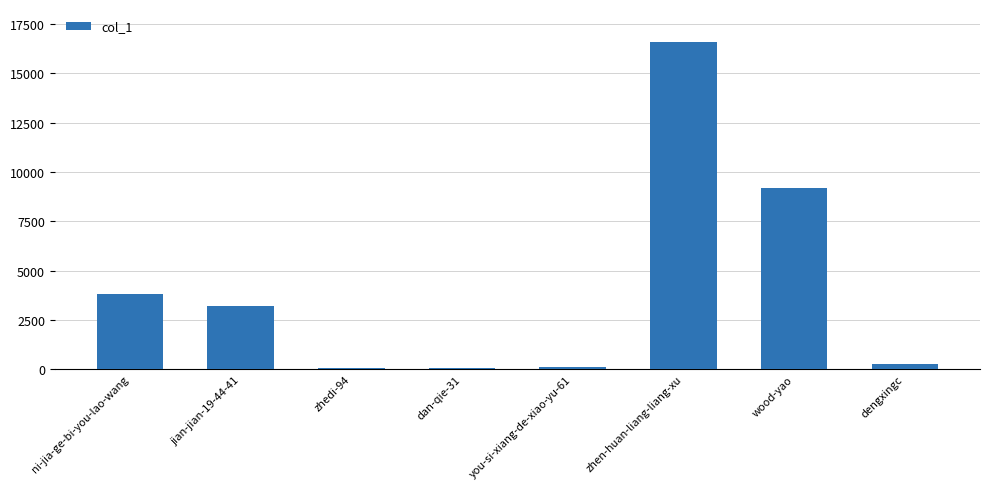

What is the change in value from jian-jian-19-44-41 to zhen-huan-liang-liang-xu?

+13383